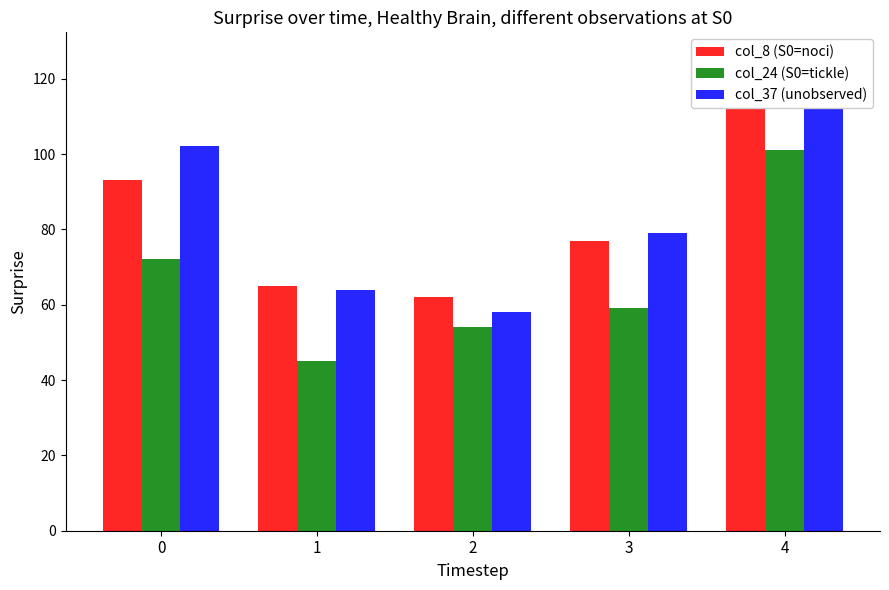

What are all the series names shown in the legend?

col_8 (S0=noci), col_24 (S0=tickle), col_37 (unobserved)